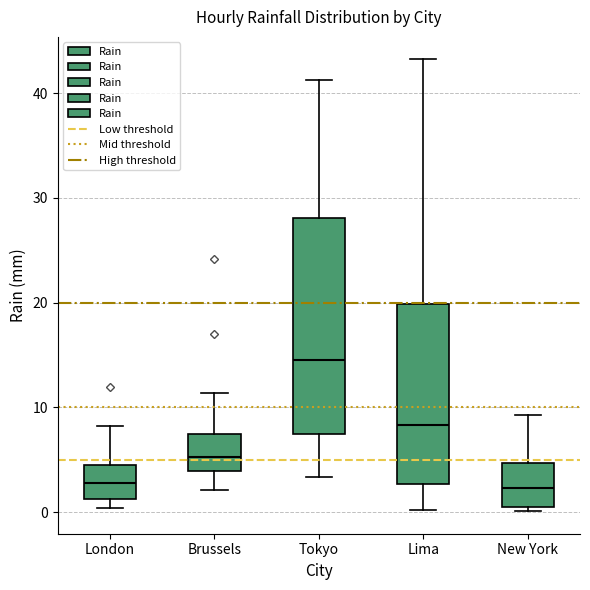

Reading left to right, read every box against the y-axis: the position of its median line, the range the box covers, and the ends of its whiskers. The values are not printed on the chart, so give them approximately, as read against the axis.

London: median 3, box 1 to 5, whiskers 0 to 8
Brussels: median 5, box 4 to 7, whiskers 2 to 11
Tokyo: median 15, box 8 to 28, whiskers 3 to 41
Lima: median 8, box 3 to 20, whiskers 0 to 43
New York: median 2, box 0 to 5, whiskers 0 (just below the box's lower edge) to 9